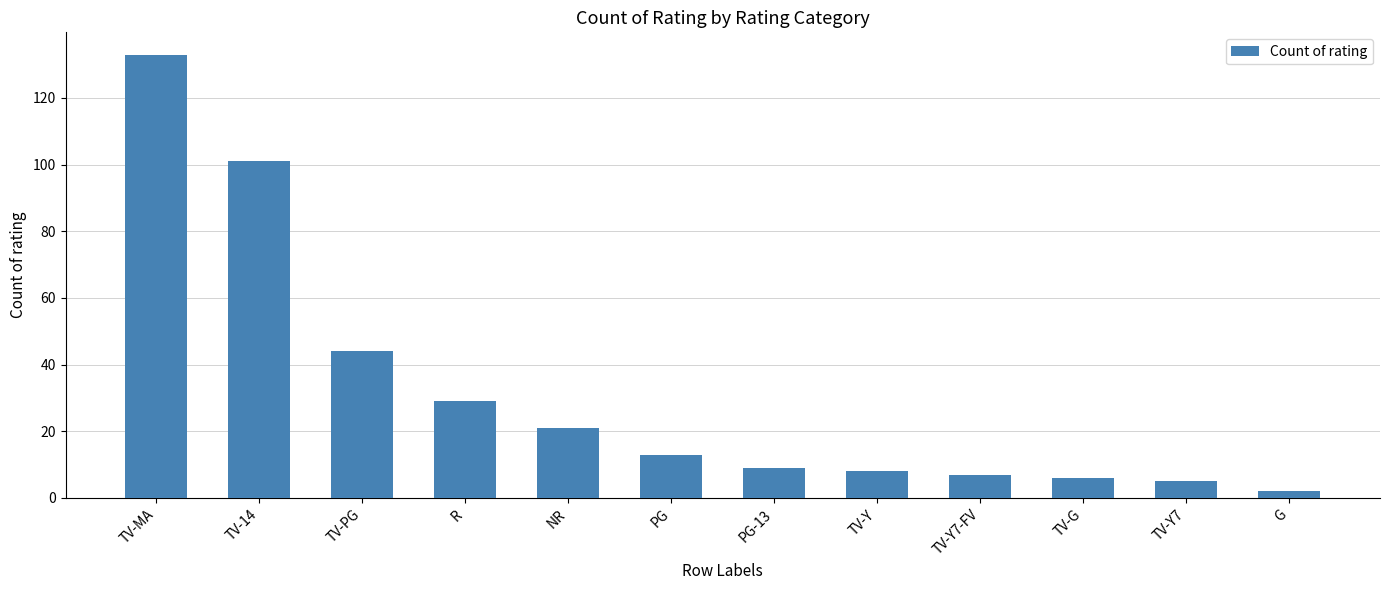

Are the bars horizontal?

No